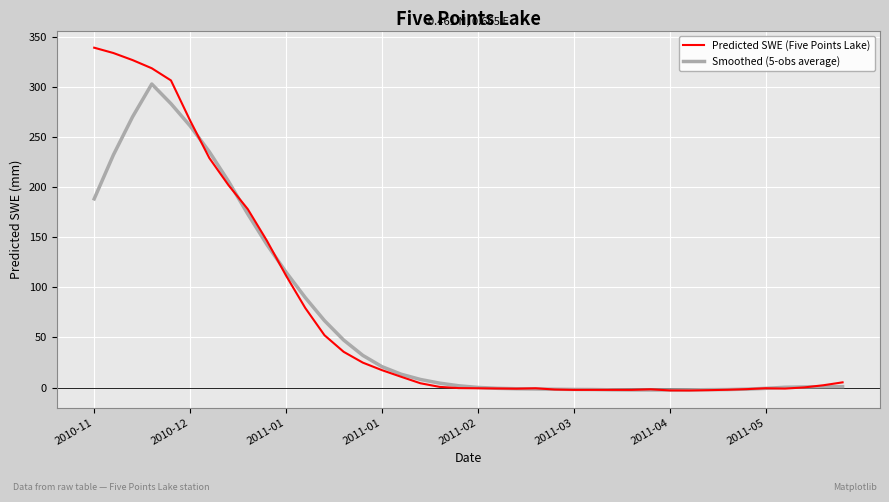

What is the maximum value shown in the chart?

339.0